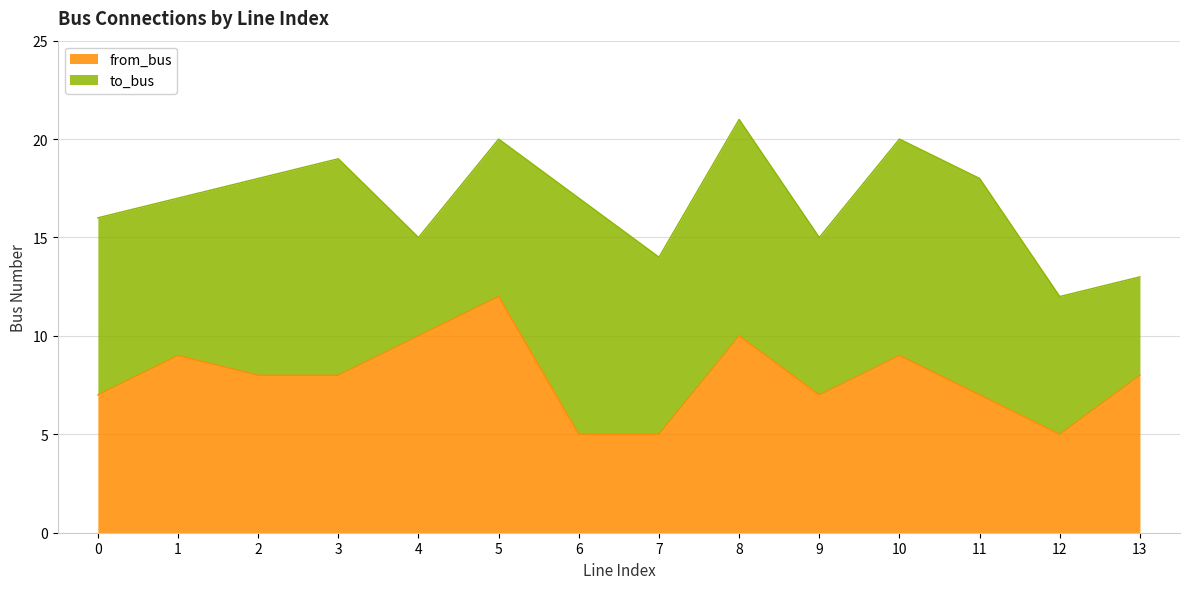

Which category has the highest value in the from_bus series?

5